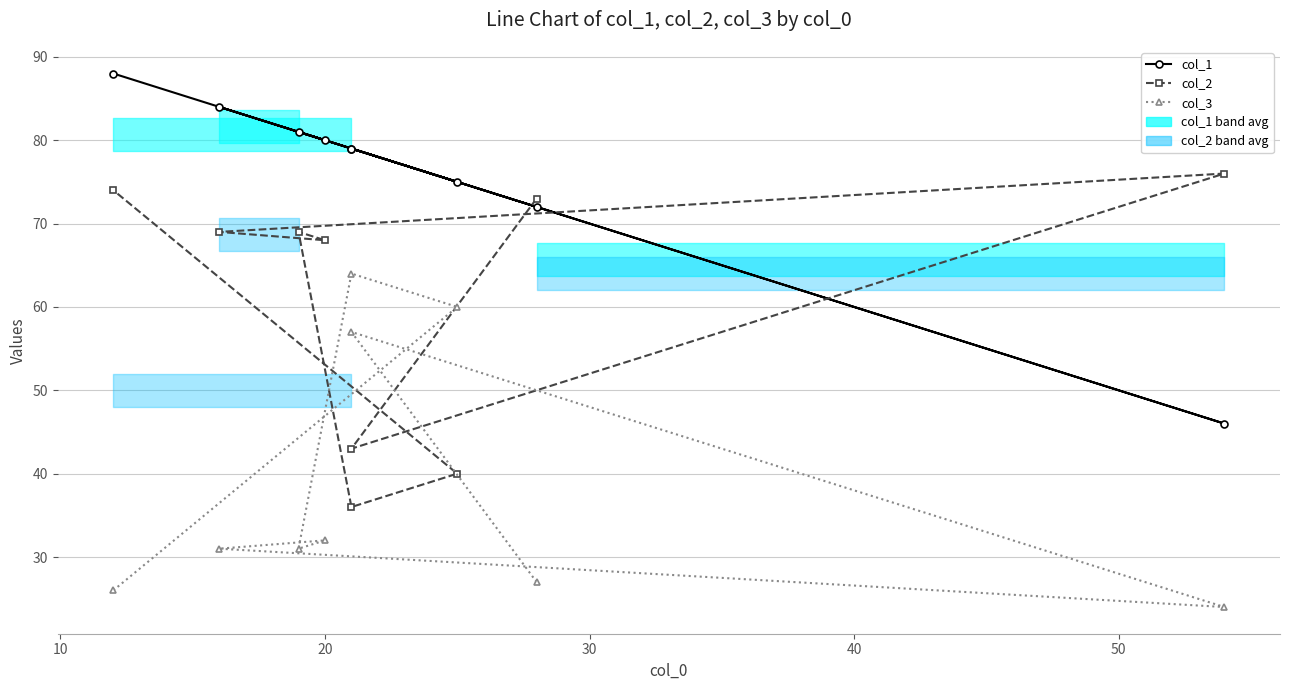

The col_3 series shows 14 at 7. True or false?

False